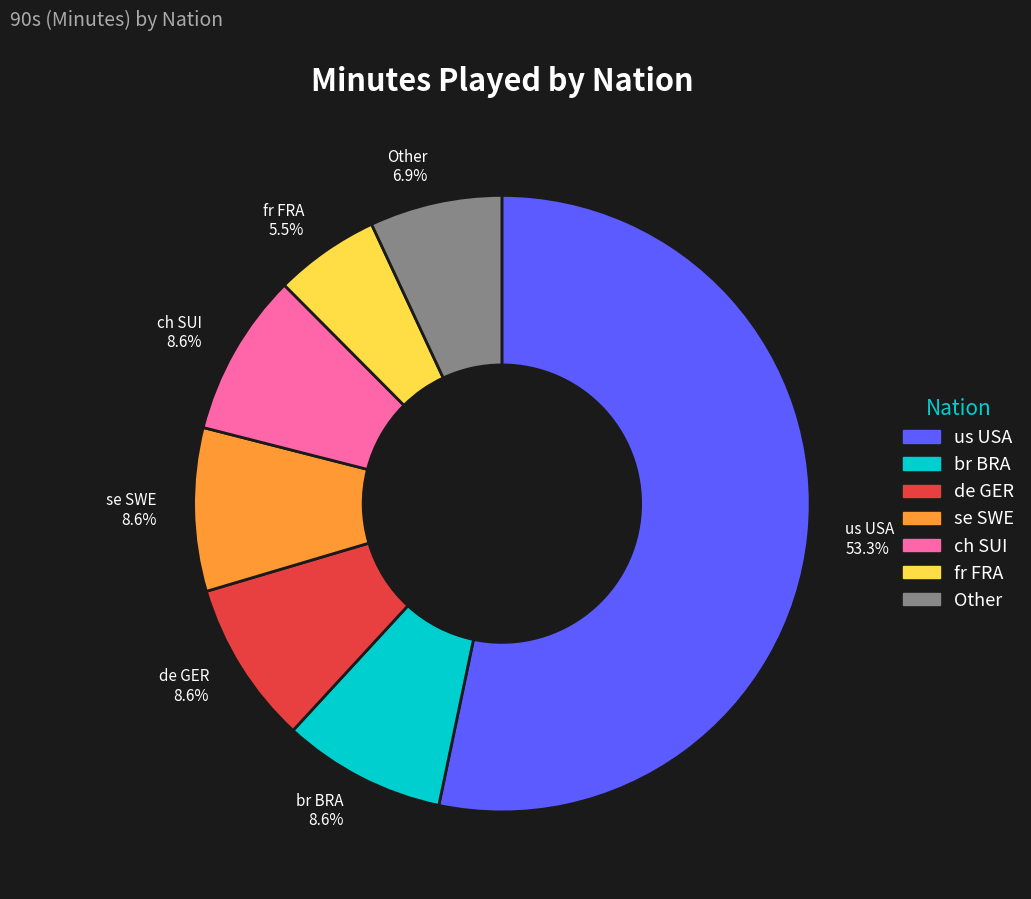

To the nearest percent, what is the average slice percentage?

14%